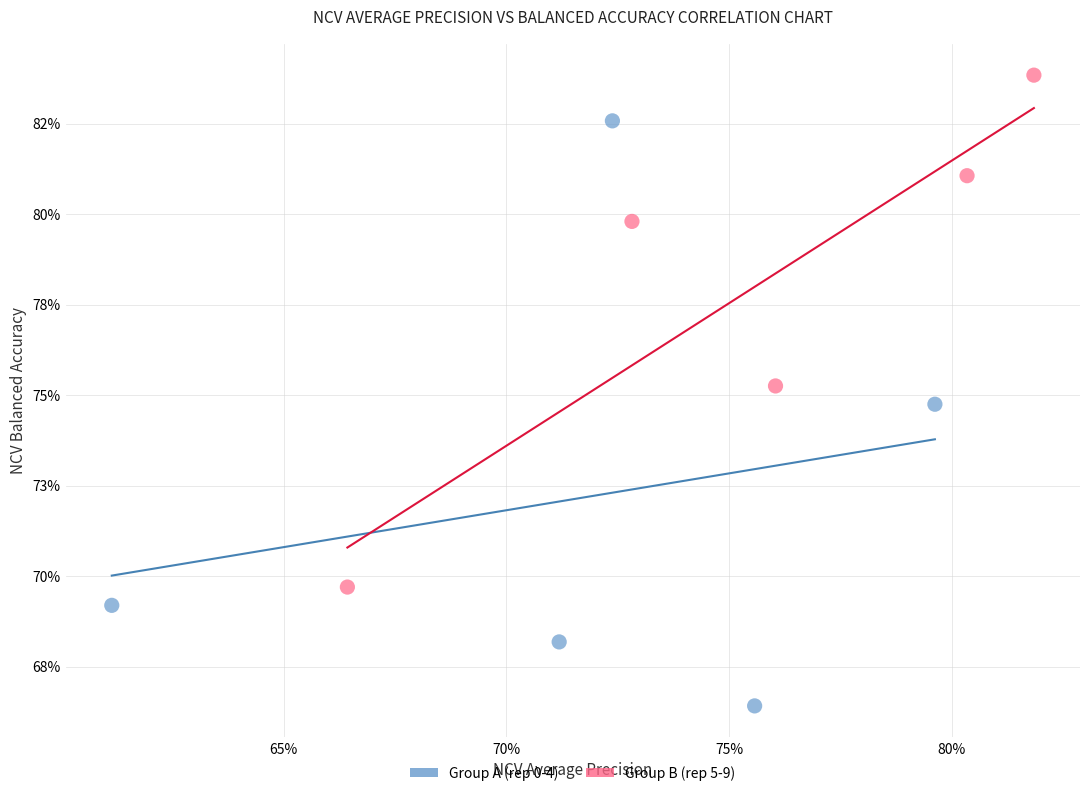

Which series contains the lowest Y value?

Group A (rep 0-4)